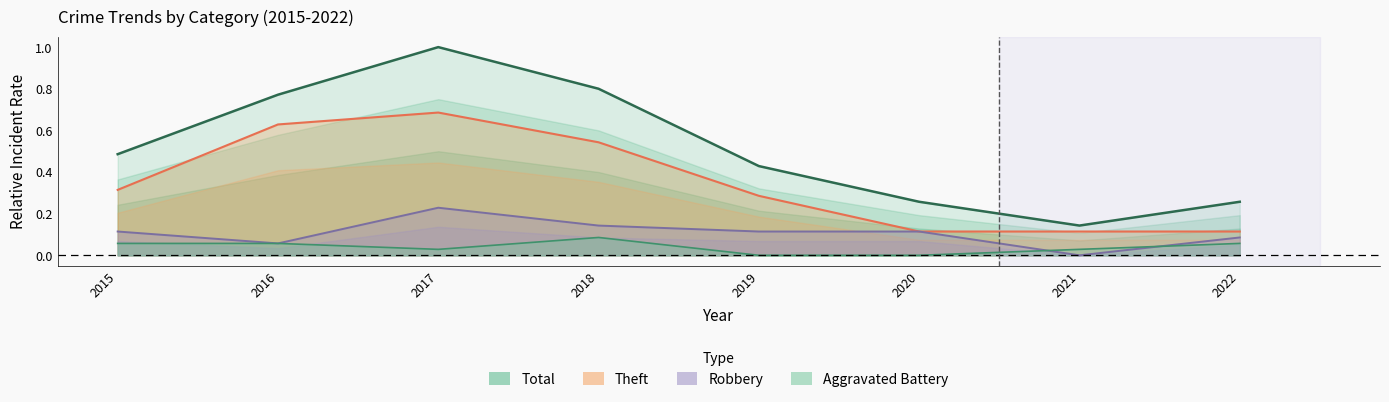

Which category has the lowest value in the Robbery series?

2021